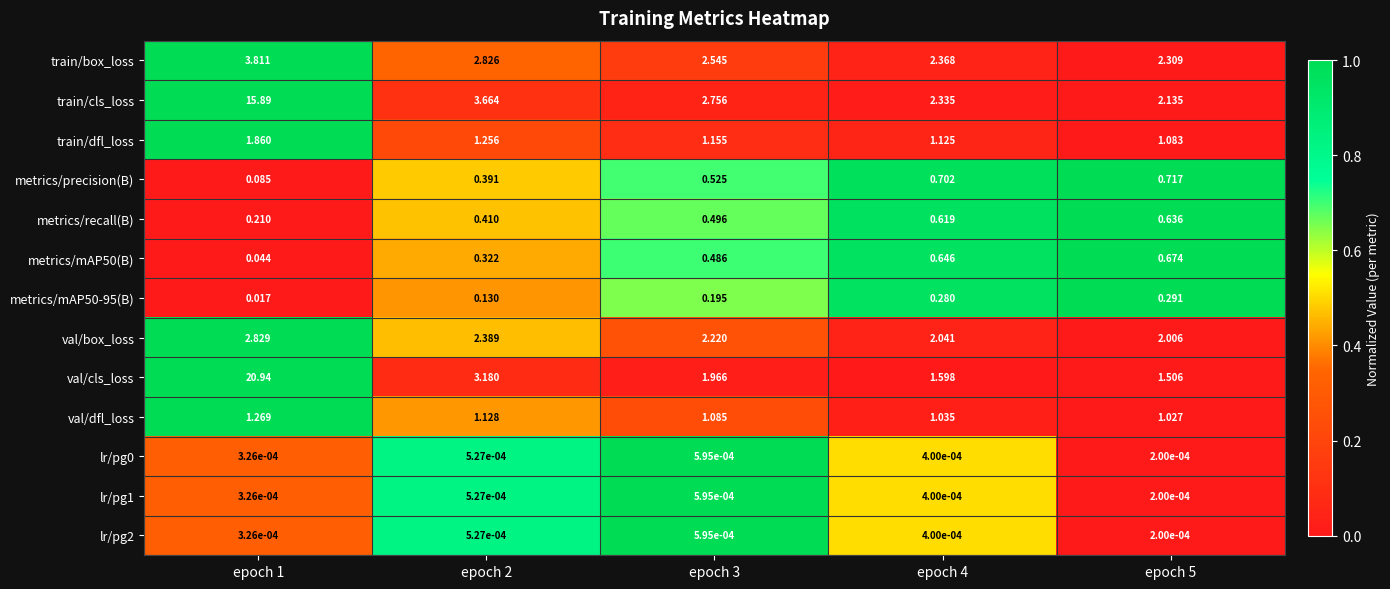

Between epoch 3 and epoch 4, which series saw the biggest shift?

train/cls_loss